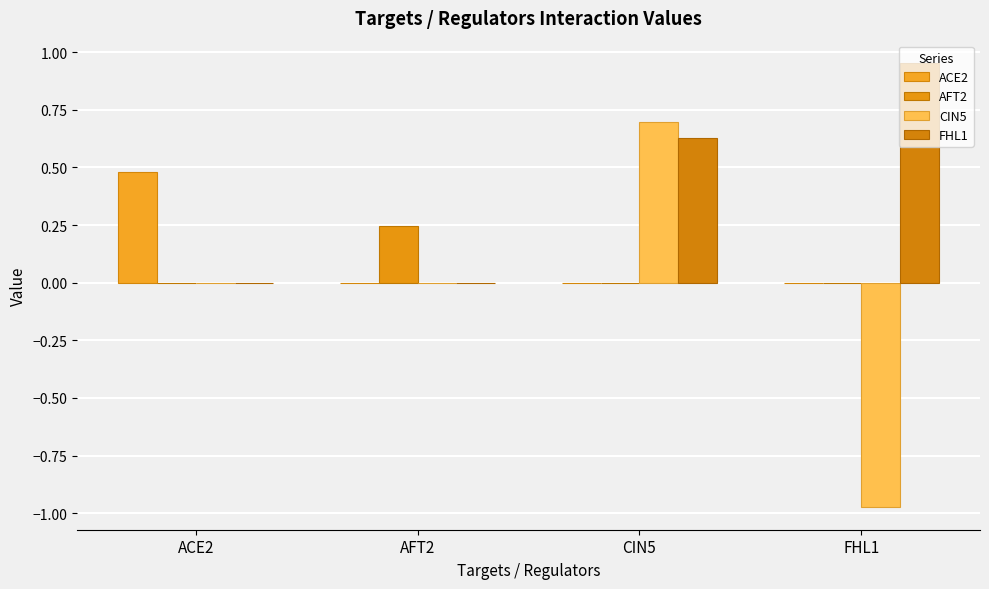

Which series changed the most between AFT2 and FHL1?

CIN5